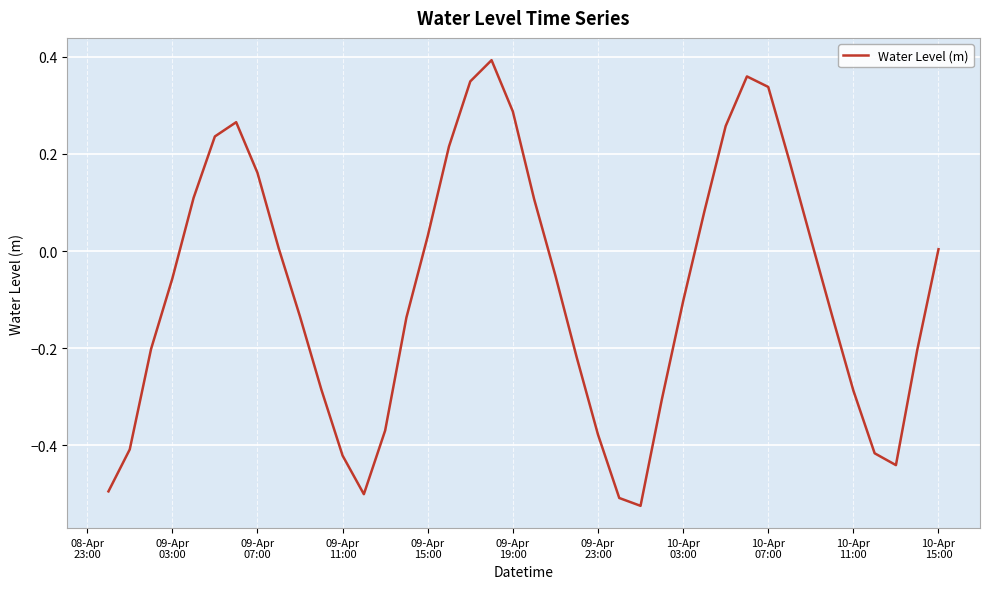

How many lines are shown in the chart?

1